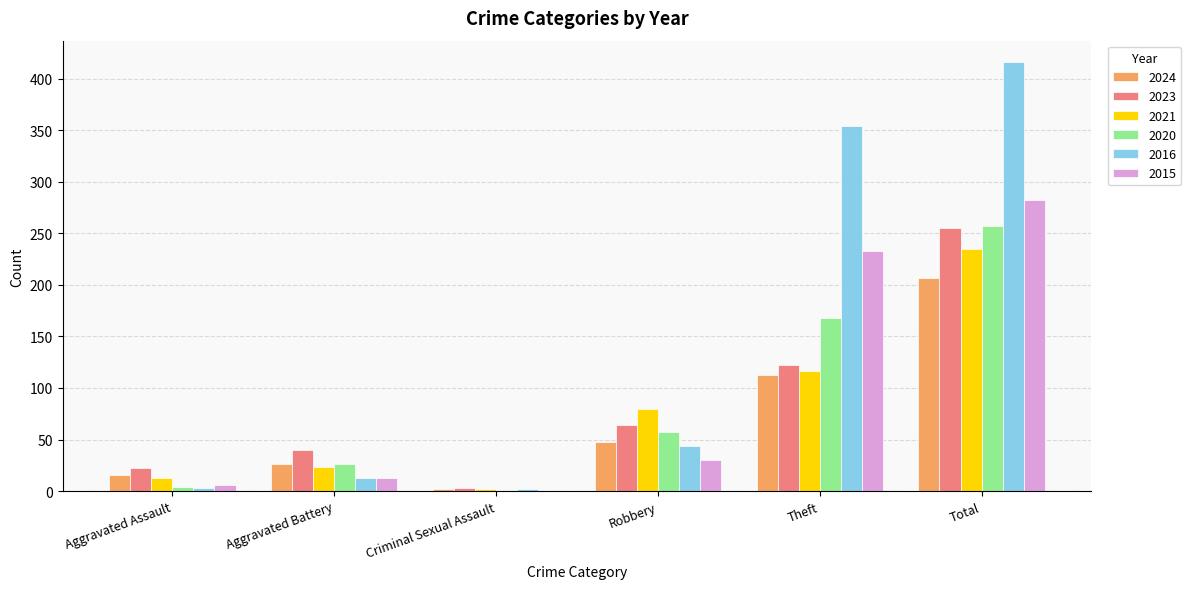

Count the number of categories in the chart.

6